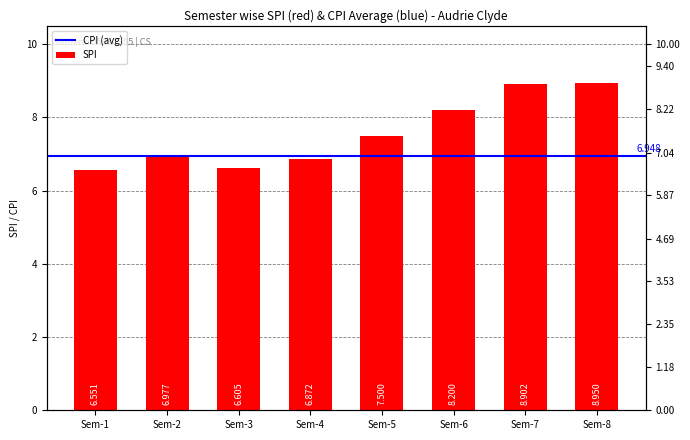

Between Sem-5 and Sem-7, which is larger?

Sem-7